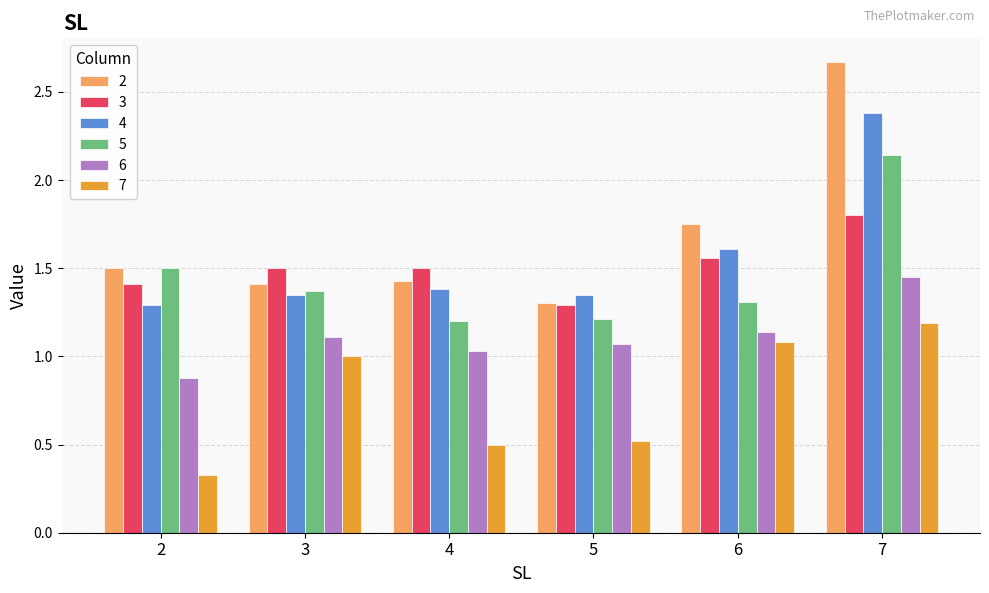

What is the average value of the 2 series?

1.7